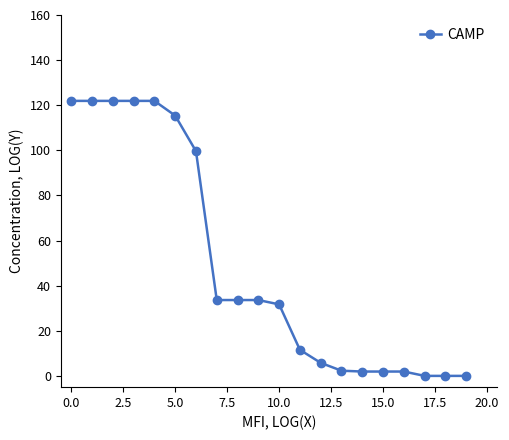

What is the greatest value displayed?

121.9